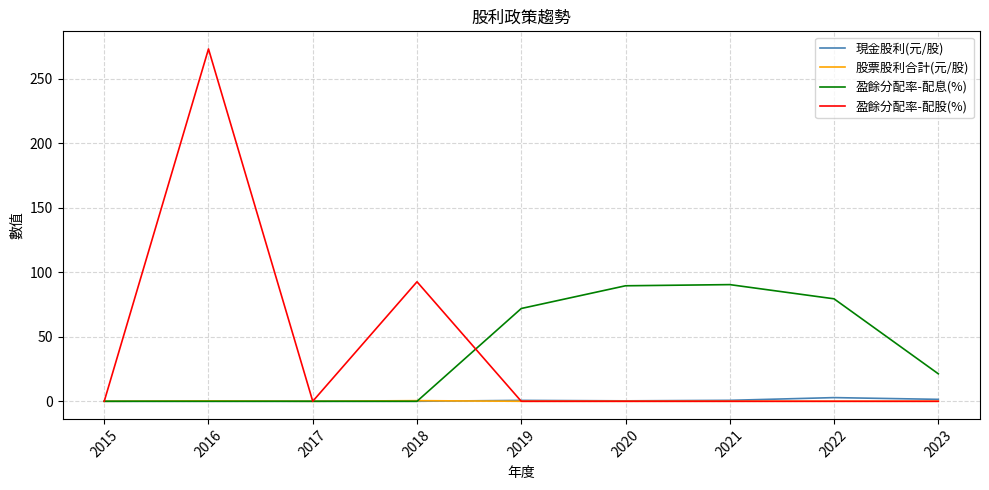

True or false: 現金股利(元/股) and 盈餘分配率-配息(%) intersect in this chart.

False